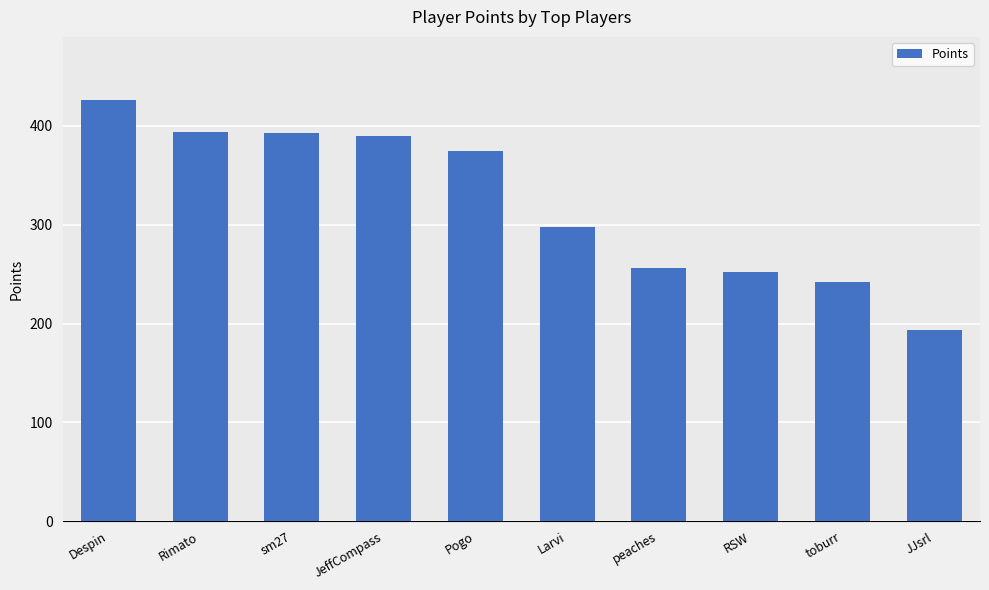

What is the label of the 1st bar from the right?

JJsrl